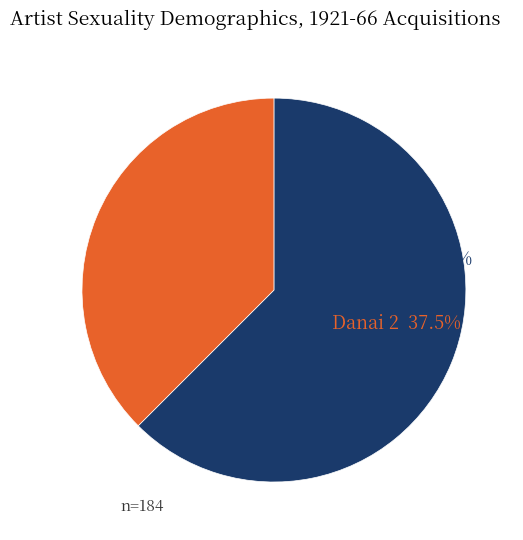

Rank the categories by value from lowest to highest.

Danai 2, Absolute